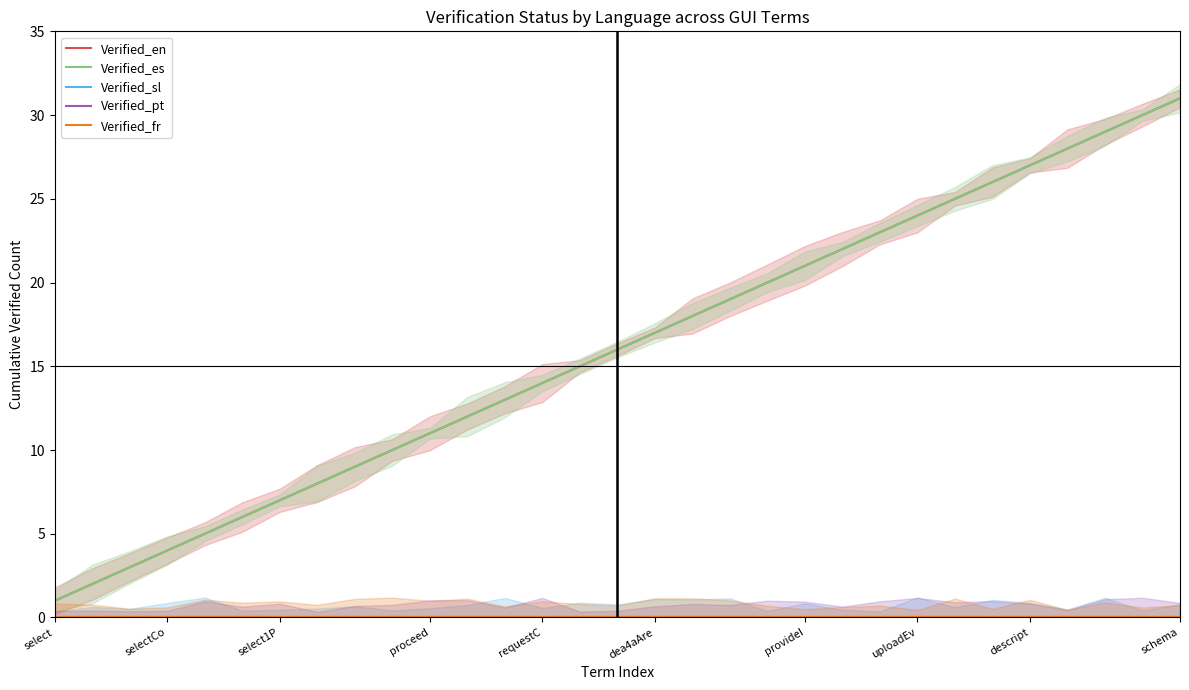

What is the sum of all Verified_es values?

496